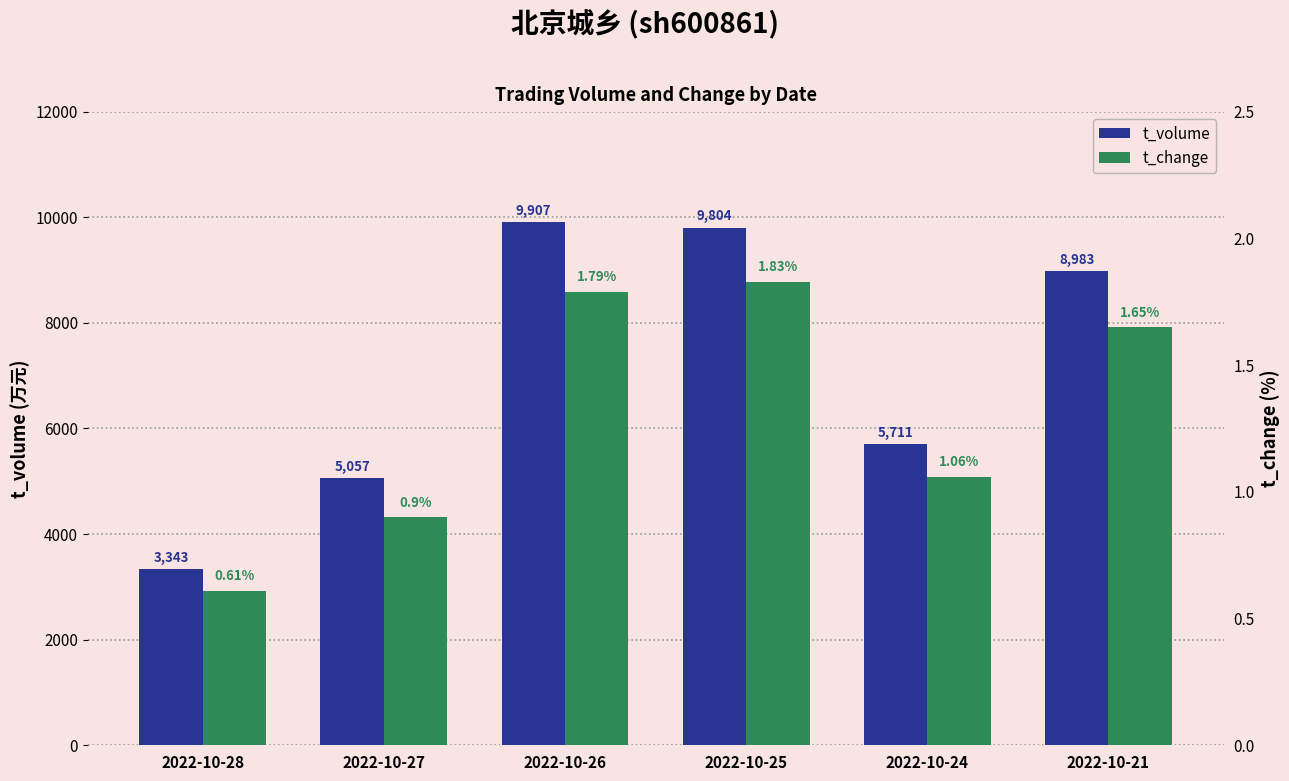

Reading right to left, what are all the values shown in this chart?

t_volume: 8983.0	5711.0	9804.0	9907.0	5057.0	3343.0
t_change: 1.6	1.1	1.8	1.8	0.9	0.6